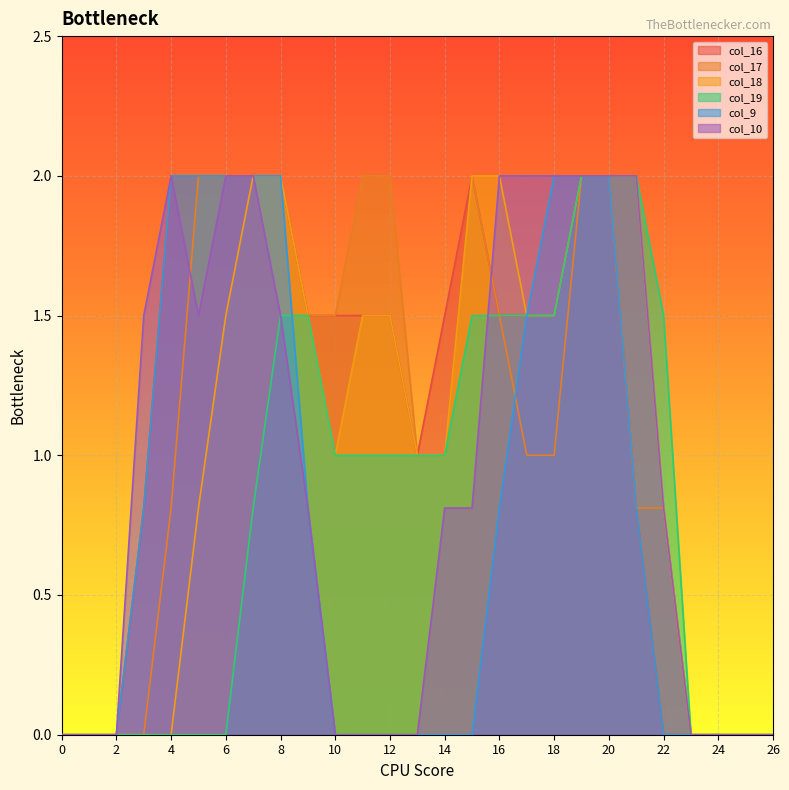

How many distinct data groups are displayed?

6